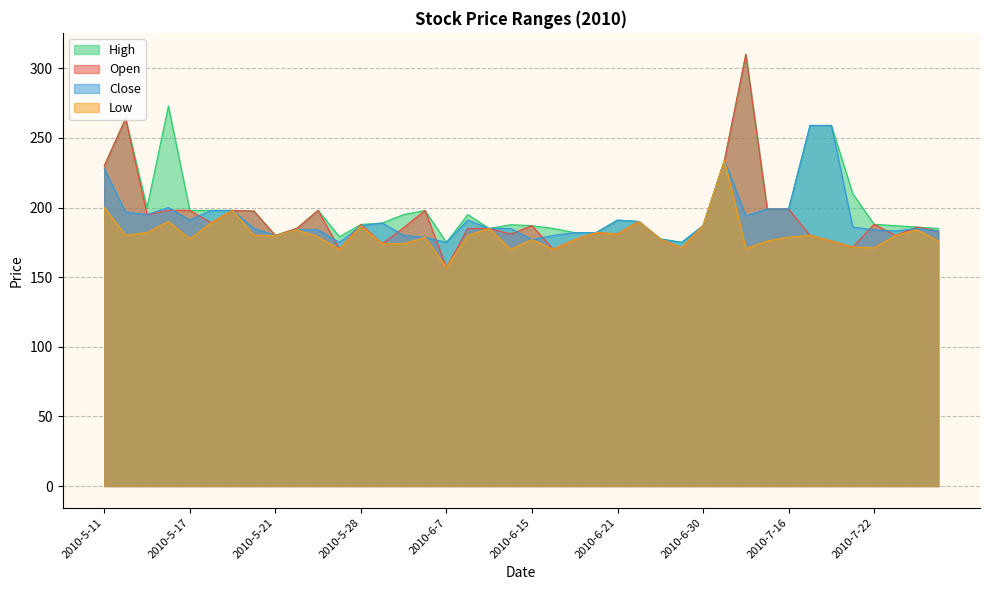

What is the greatest value displayed?

310.0